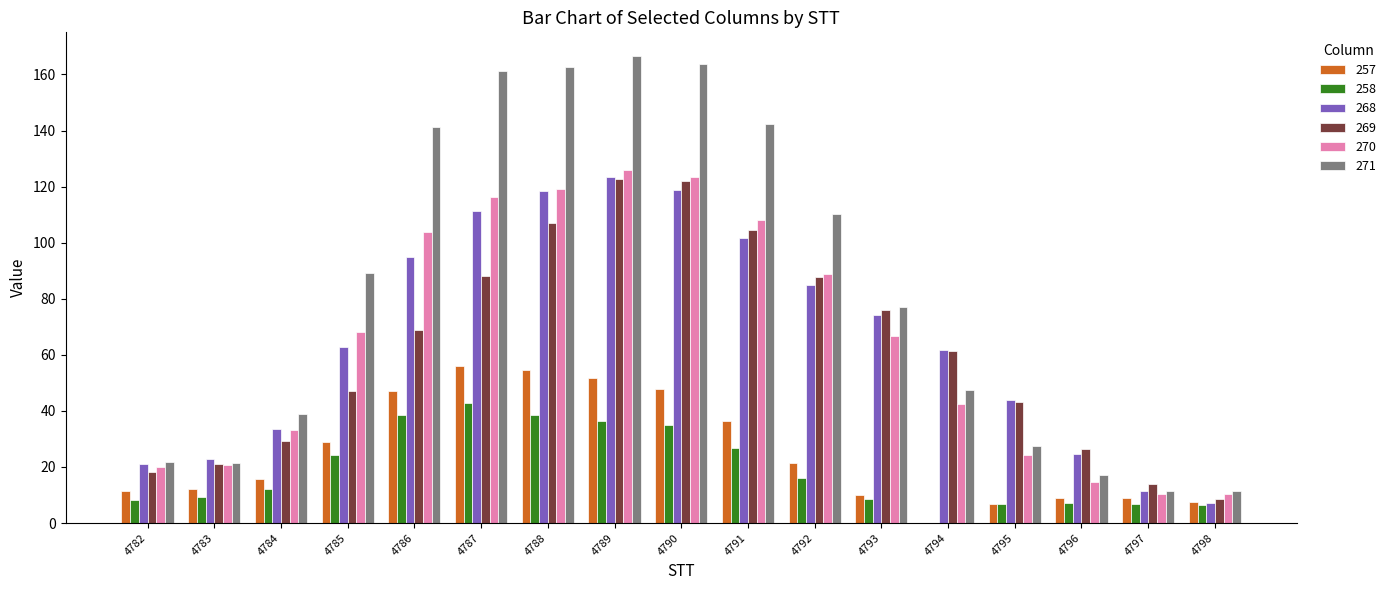

What is the spread (max minus min) of values at 4783?

13.7